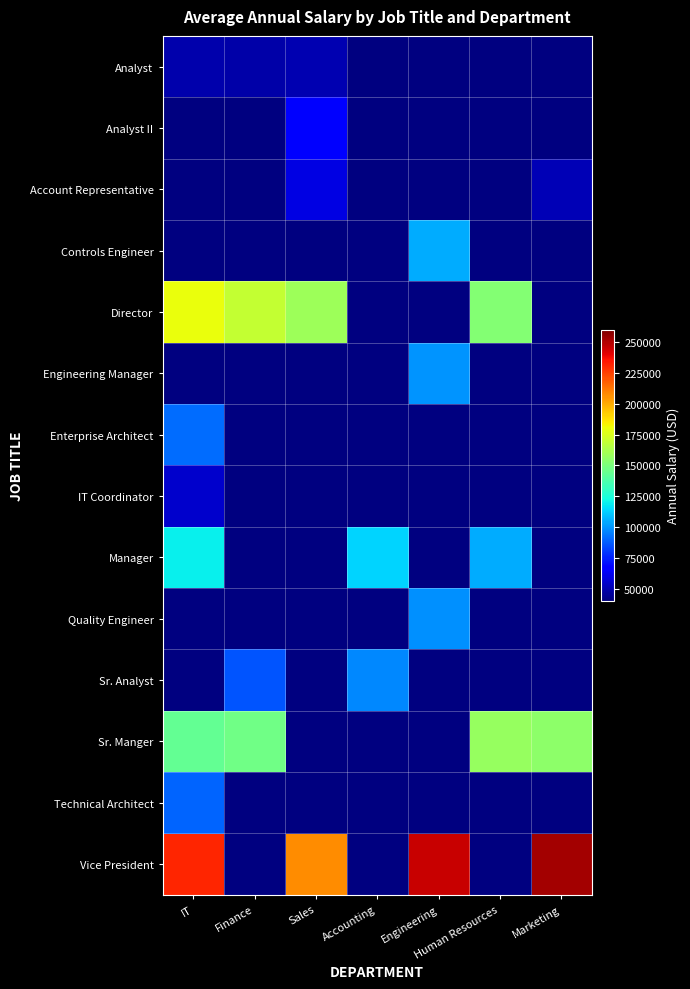

Where is IT Coordinator nearest to the value 54775?

IT